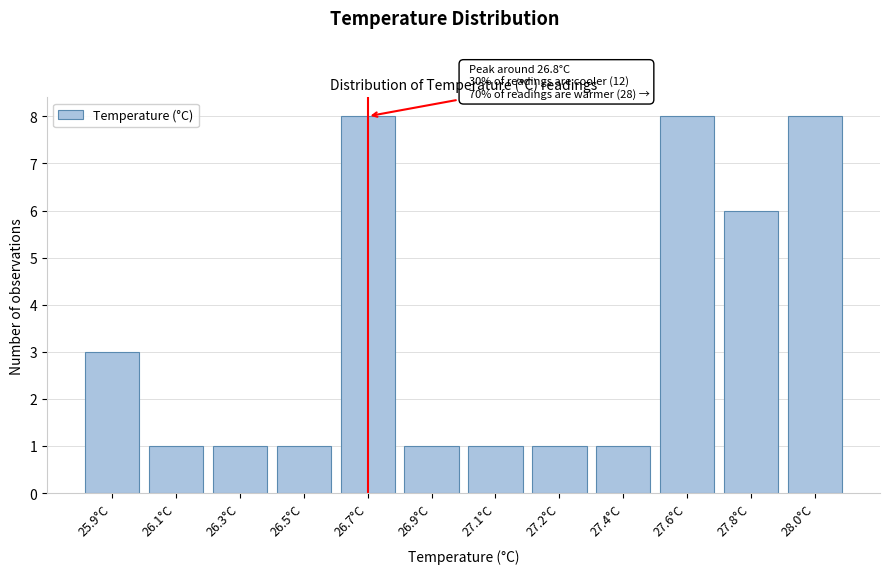

Reading left to right, what are all the values shown in this chart?

3	1	1	1	8	1	1	1	1	8	6	8